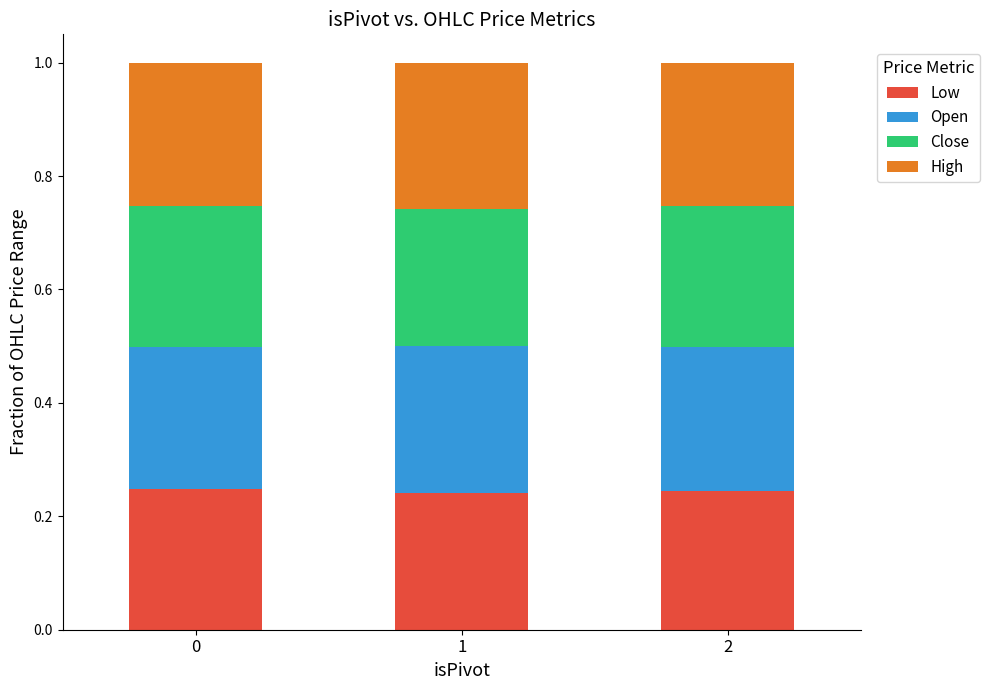

What is the total value across all series at 0?

1.0